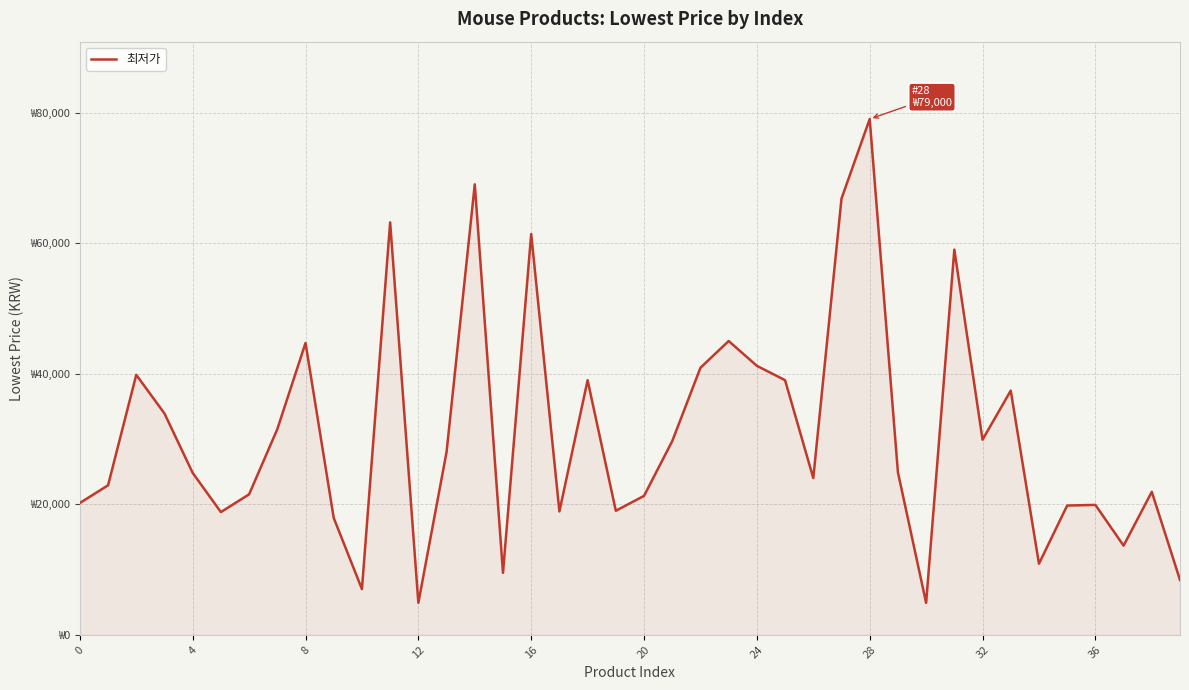

What is the label of the 29th point from the left?

28